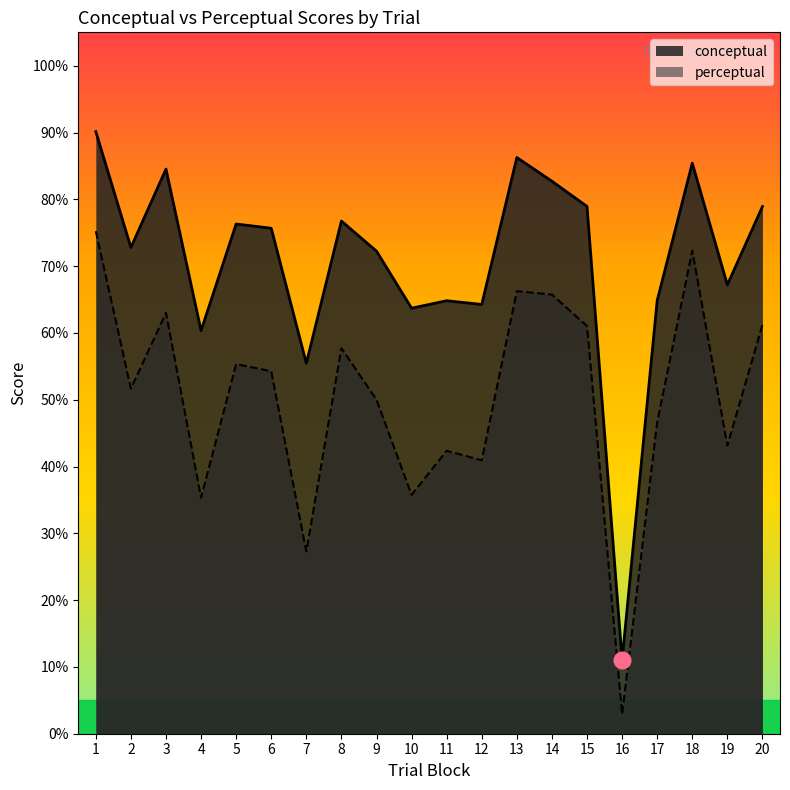

What is the value of the perceptual point at the 10th from the left?

35.8